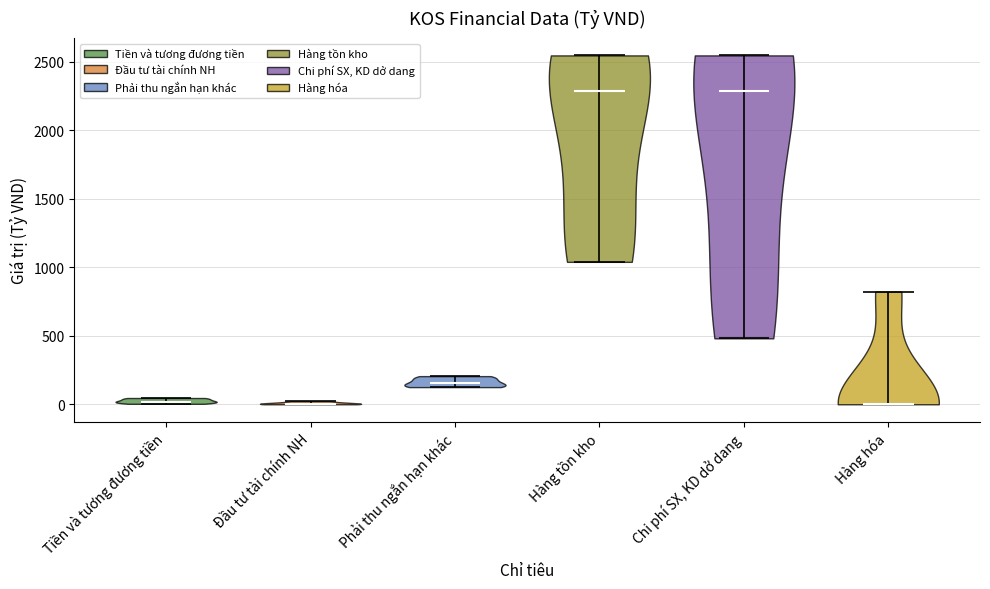

Reading left to right, read every violin against the y-axis: where its median line is, and the lowest and highest points it reaches. The values are not printed on the chart, so give them approximately, as read against the axis.

Tiền và tương đương tiền: median line 0, lowest point 0, highest point 50
Đầu tư tài chính NH: median line 0, lowest point 0, highest point 0
Phải thu ngắn hạn khác: median line 150, lowest point 150, highest point 200
Hàng tồn kho: median line 2300, lowest point 1050, highest point 2550
Chi phí SX, KD dở dang: median line 2300, lowest point 500, highest point 2550
Hàng hóa: median line 0, lowest point 0, highest point 800